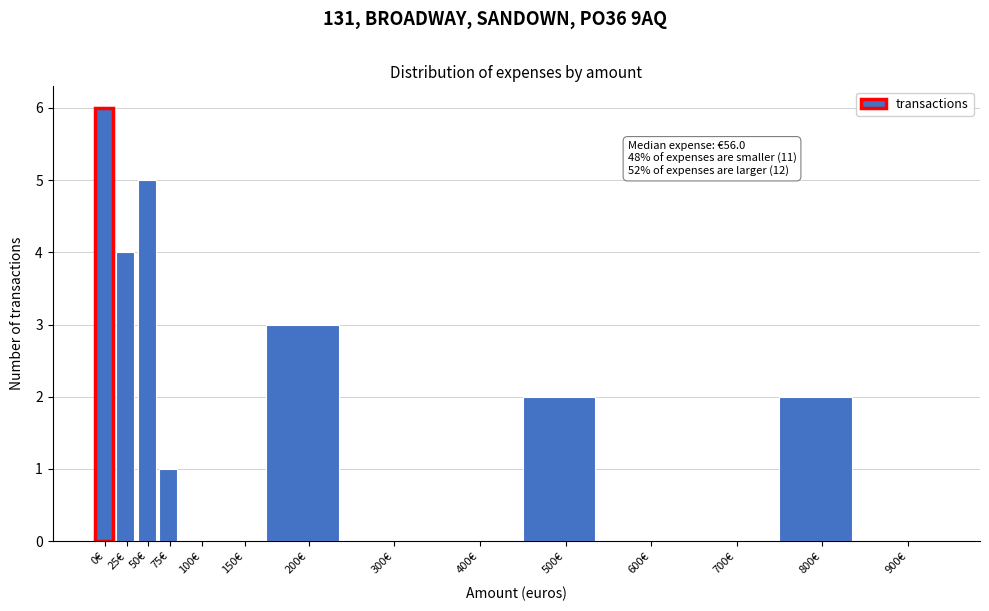

Reading right to left, list all the values displayed in this chart.

900€=0	800€=2	700€=0	600€=0	500€=2	400€=0	300€=0	200€=3	150€=0	100€=0	75€=1	50€=5	25€=4	0€=6